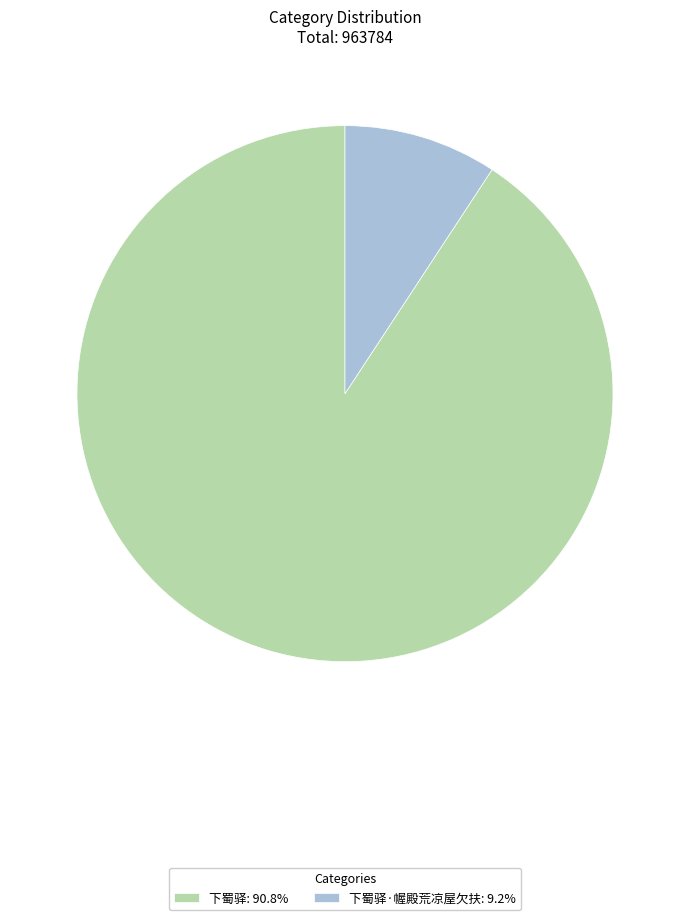

How many slices are in this pie chart?

2